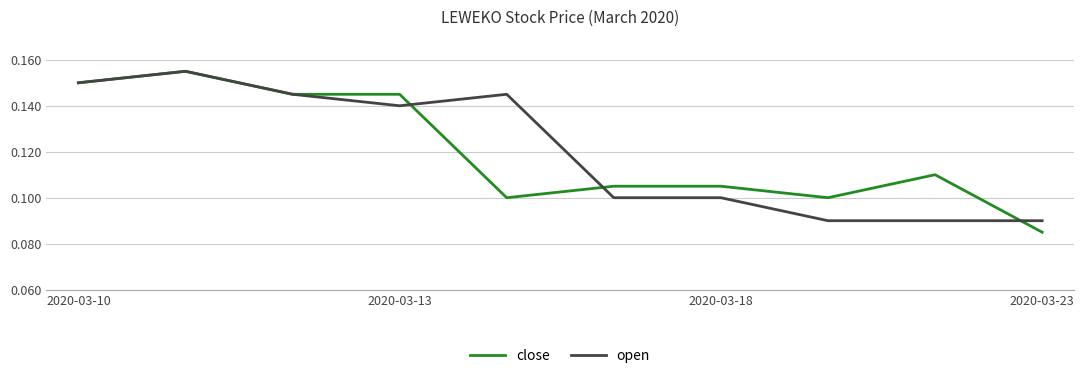

Does the chart display data point markers on the line(s)?

No